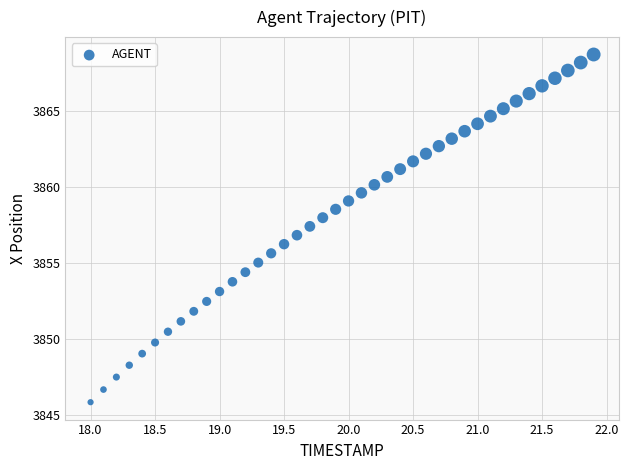

What is the range of Y values (max minus min)?

22.8